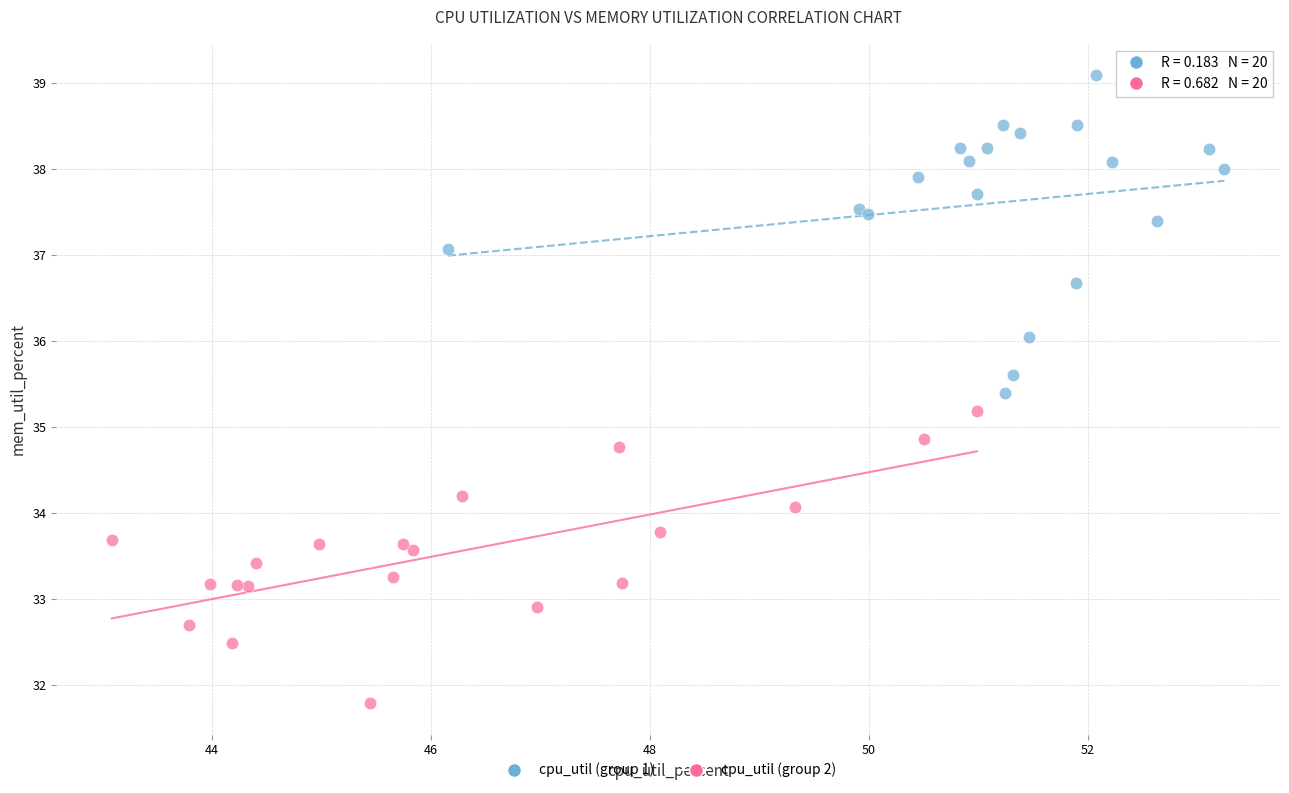

What are all the series names shown in the legend?

cpu_util (group 1), cpu_util (group 2)